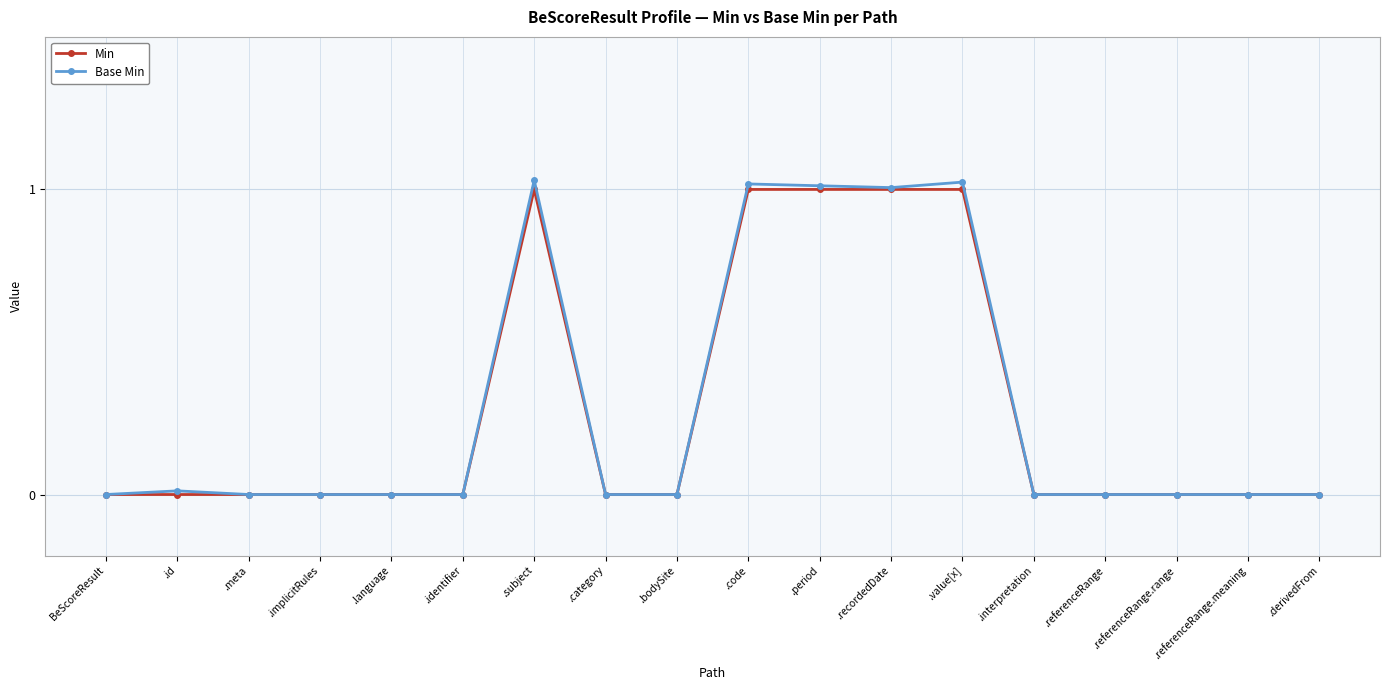

List the labels in order of Min value, largest first.

.subject, .code, .period, .recordedDate, .value[x], BeScoreResult, .id, .meta, .implicitRules, .language, .identifier, .category, .bodySite, .interpretation, .referenceRange, .referenceRange.range, .referenceRange.meaning, .derivedFrom